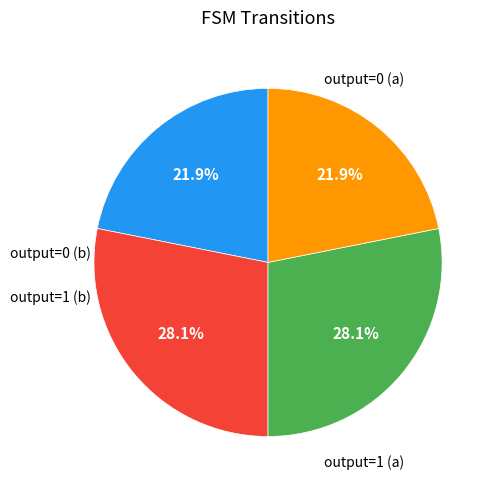

Is there a majority slice in this chart?

No